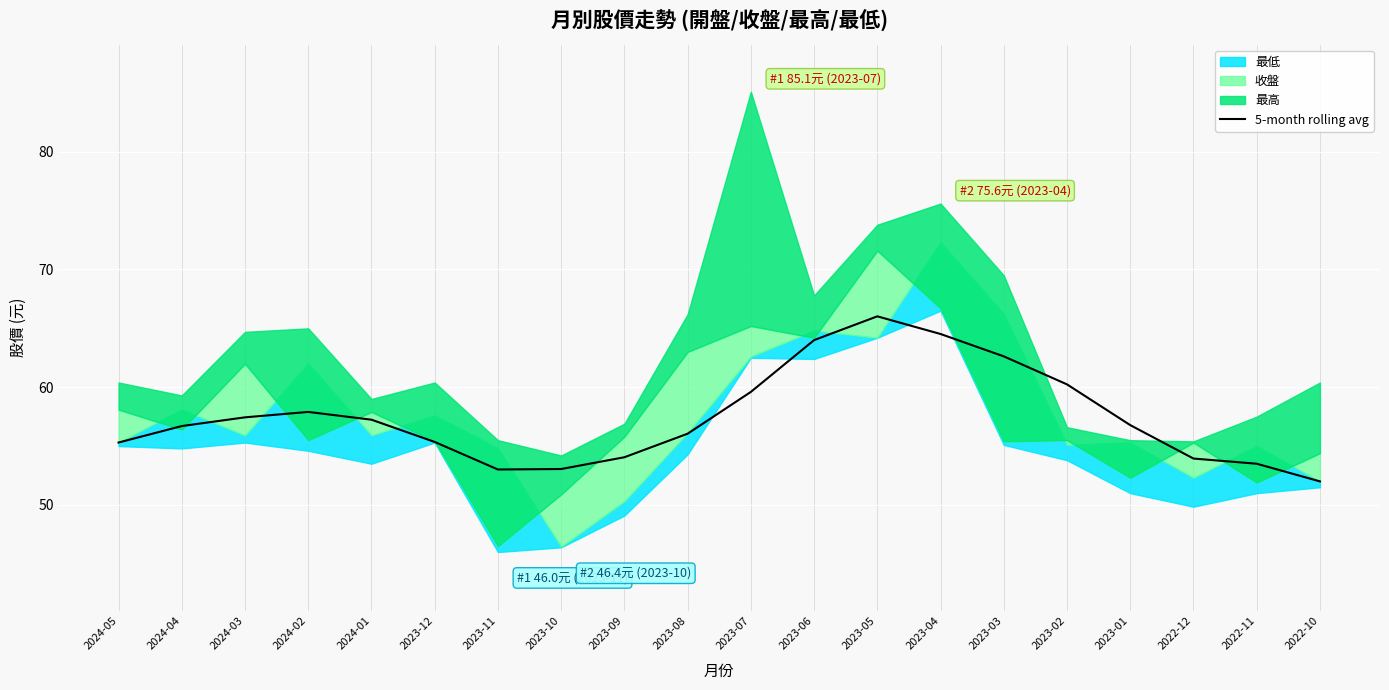

How many lines are shown in the chart?

1